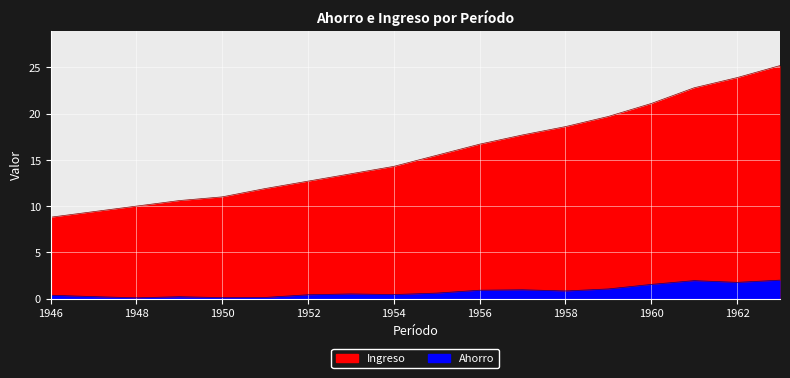

List the series in order of their overall mean, lowest first.

Ahorro, Ingreso